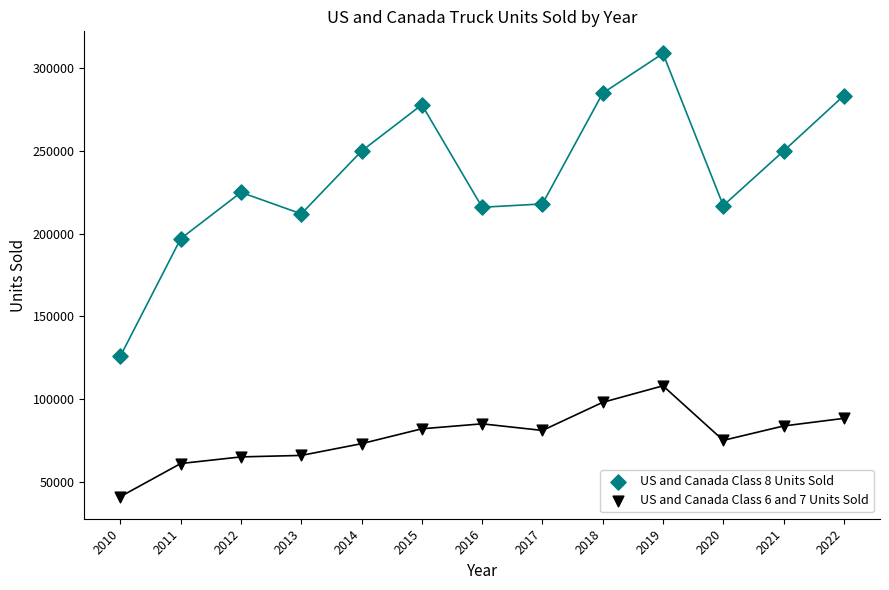

What are all the series names shown in the legend?

US and Canada Class 8 Units Sold, US and Canada Class 6 and 7 Units Sold